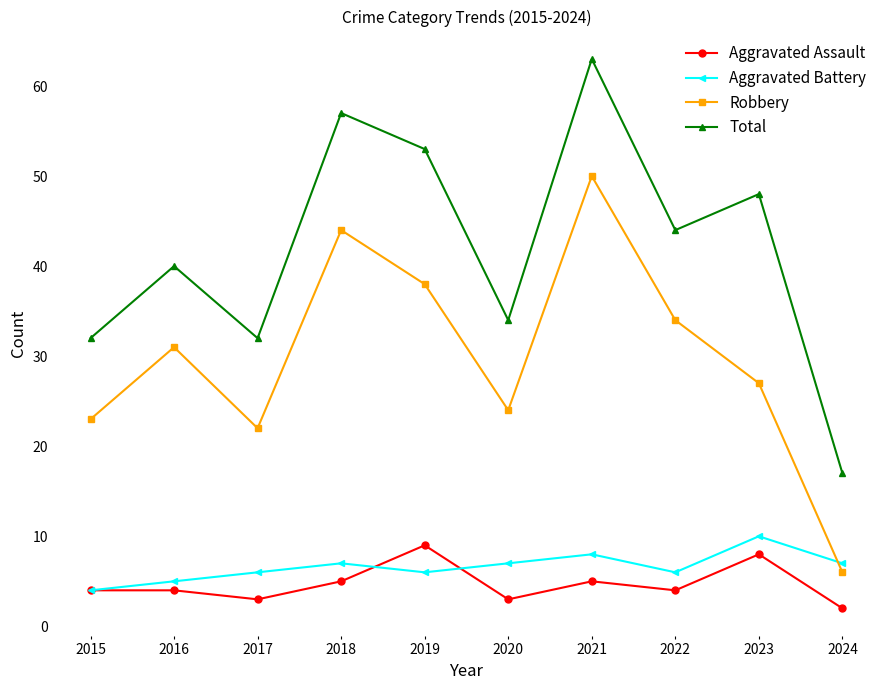

What is the difference between the maximum and minimum values in the Aggravated Battery series?

6